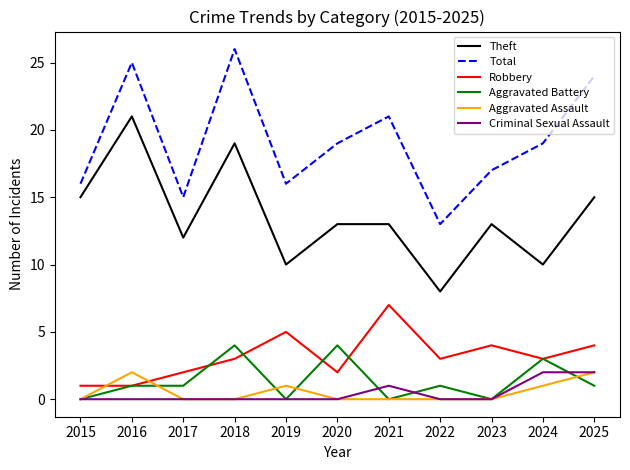

Count the number of data series in this chart.

6